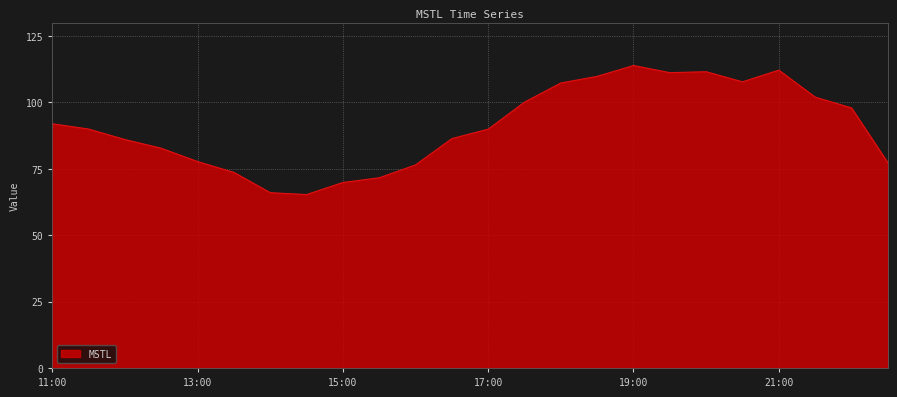

What is the difference between the maximum and minimum values?

48.6